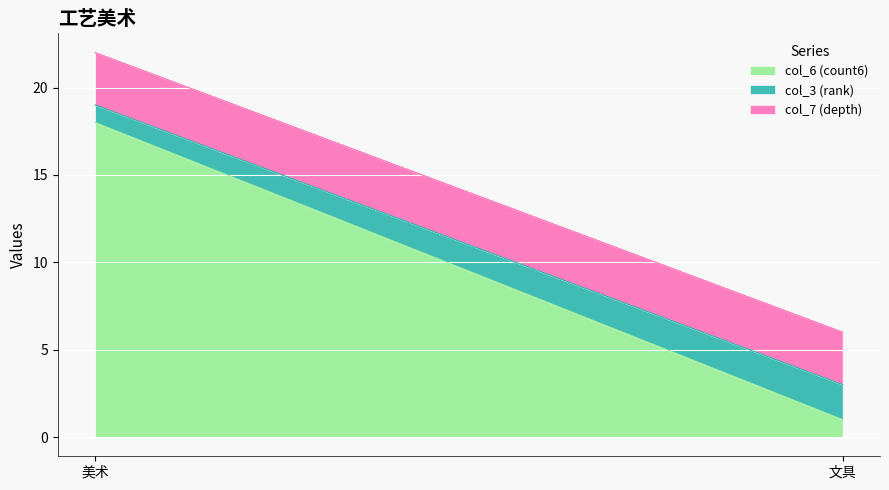

Which category has the lowest value across all series?

文具